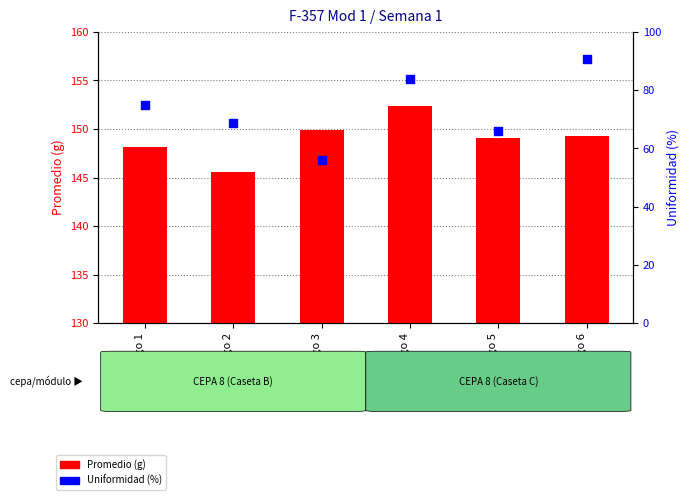

Which series contains the highest Y value?

Promedio (g)